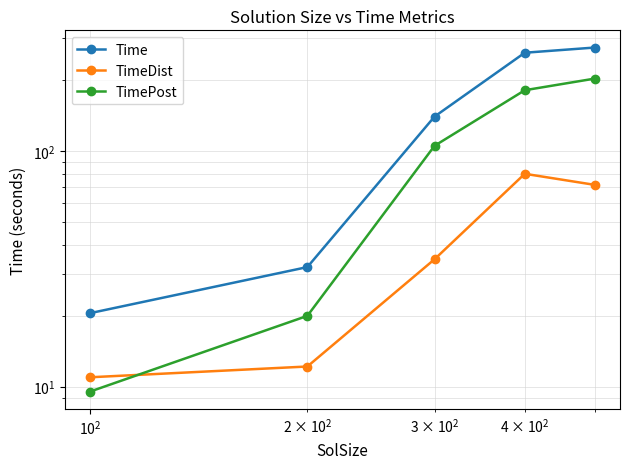

True or false: Time and TimePost intersect in this chart.

False